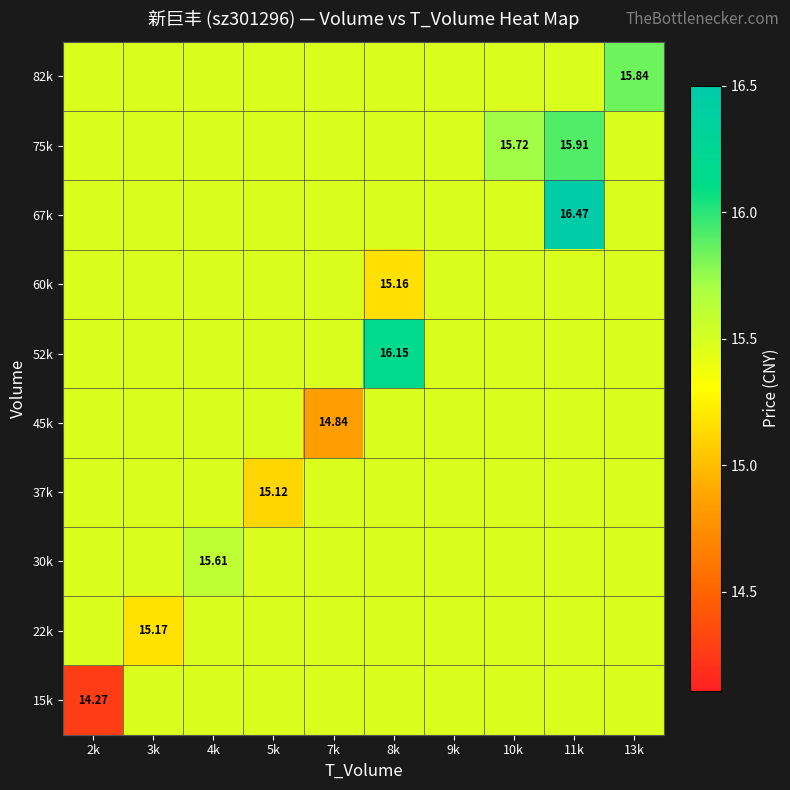

Between 3k and 9k, which series saw the biggest shift?

22k